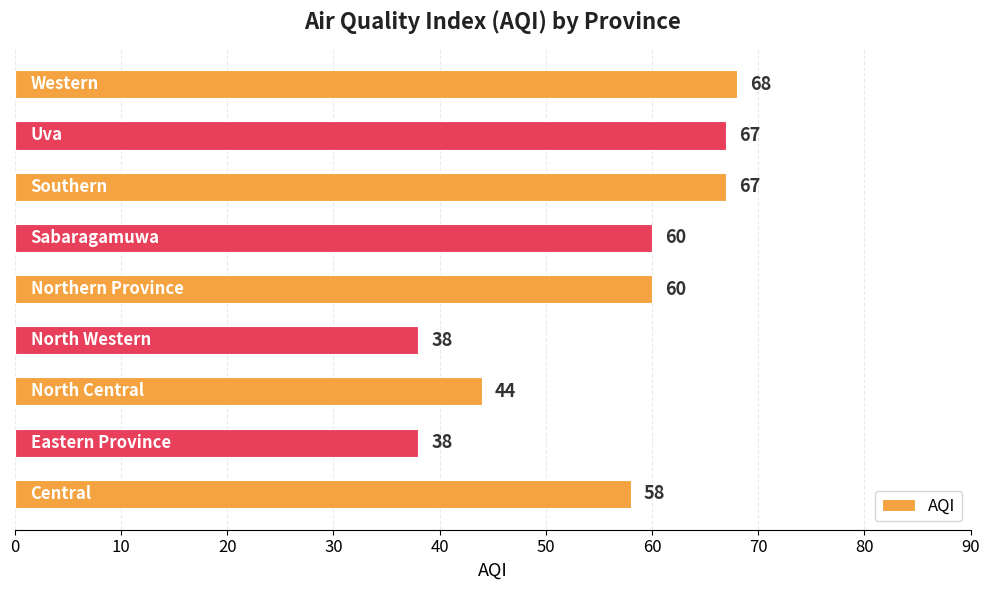

What is the smallest value displayed?

38